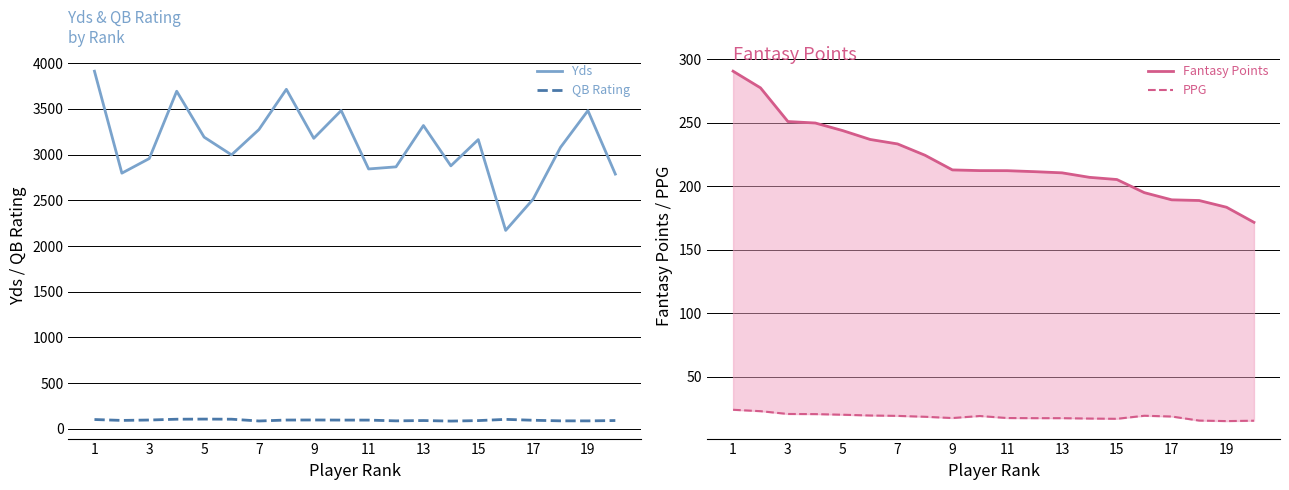

True or false: QB Rating and Yds intersect in this chart.

False